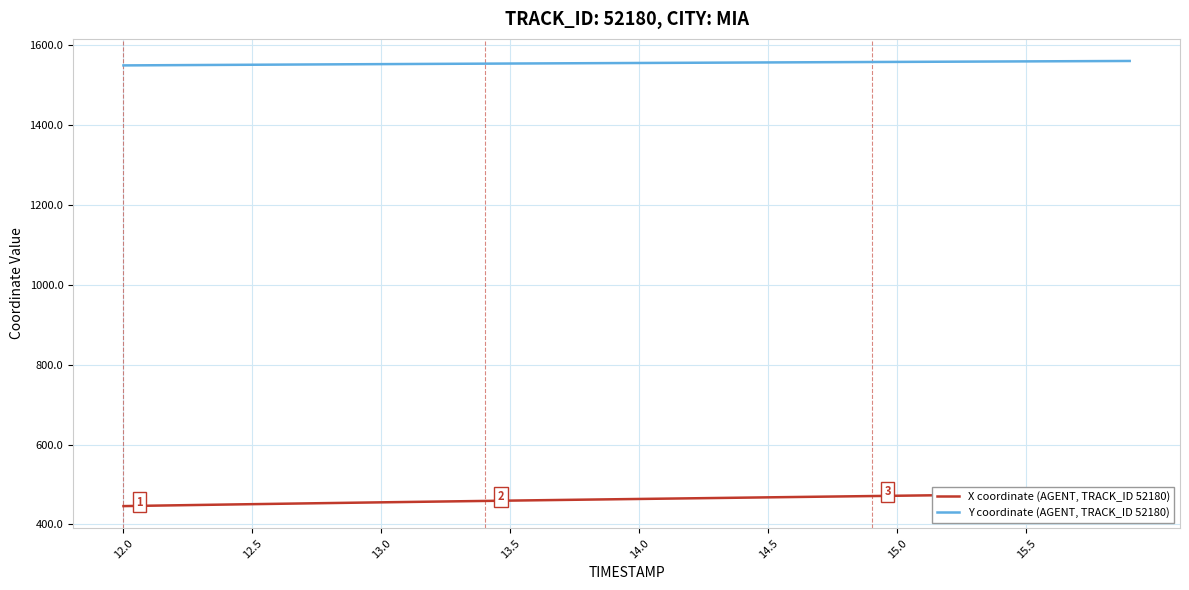

How many data points does each series have?

40